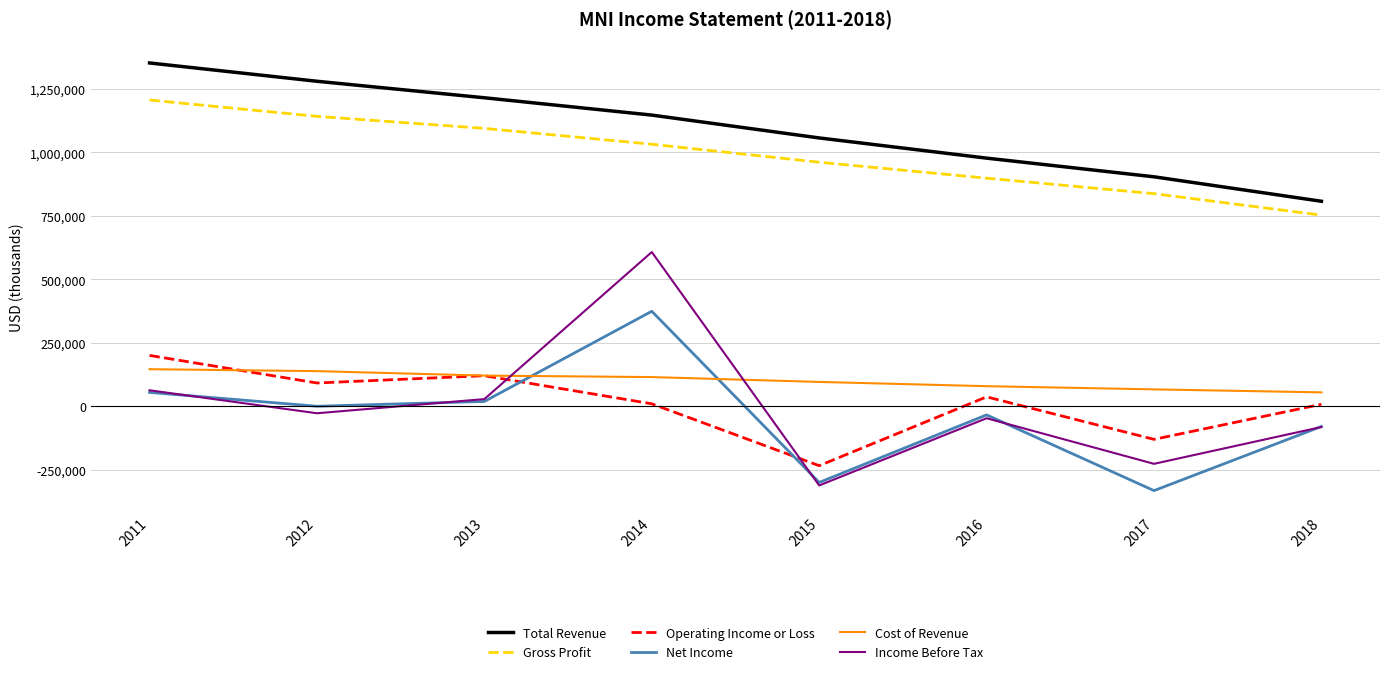

What are all the series names shown in the legend?

Total Revenue, Gross Profit, Operating Income or Loss, Net Income, Cost of Revenue, Income Before Tax